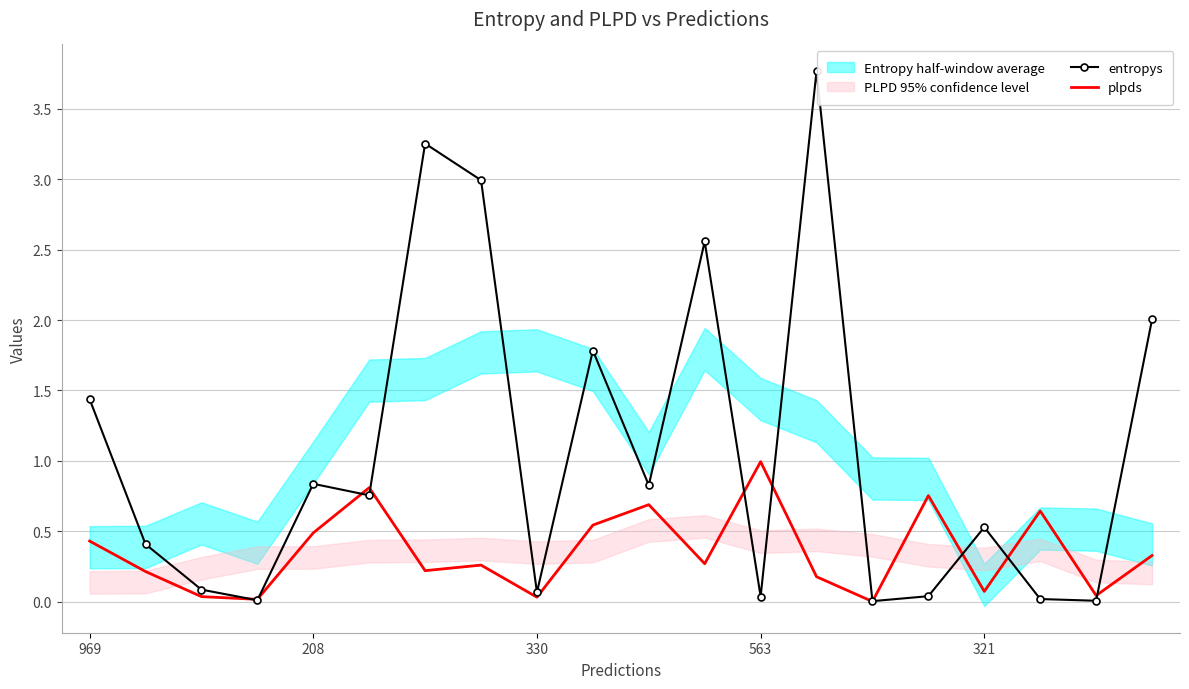

The plpds series shows 0.1 at 321. True or false?

True